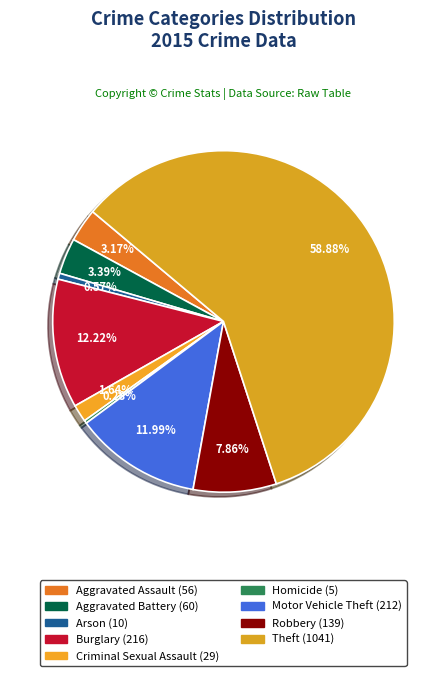

To the nearest percent, what is the difference between the Burglary and Robbery slice percentages?

4%